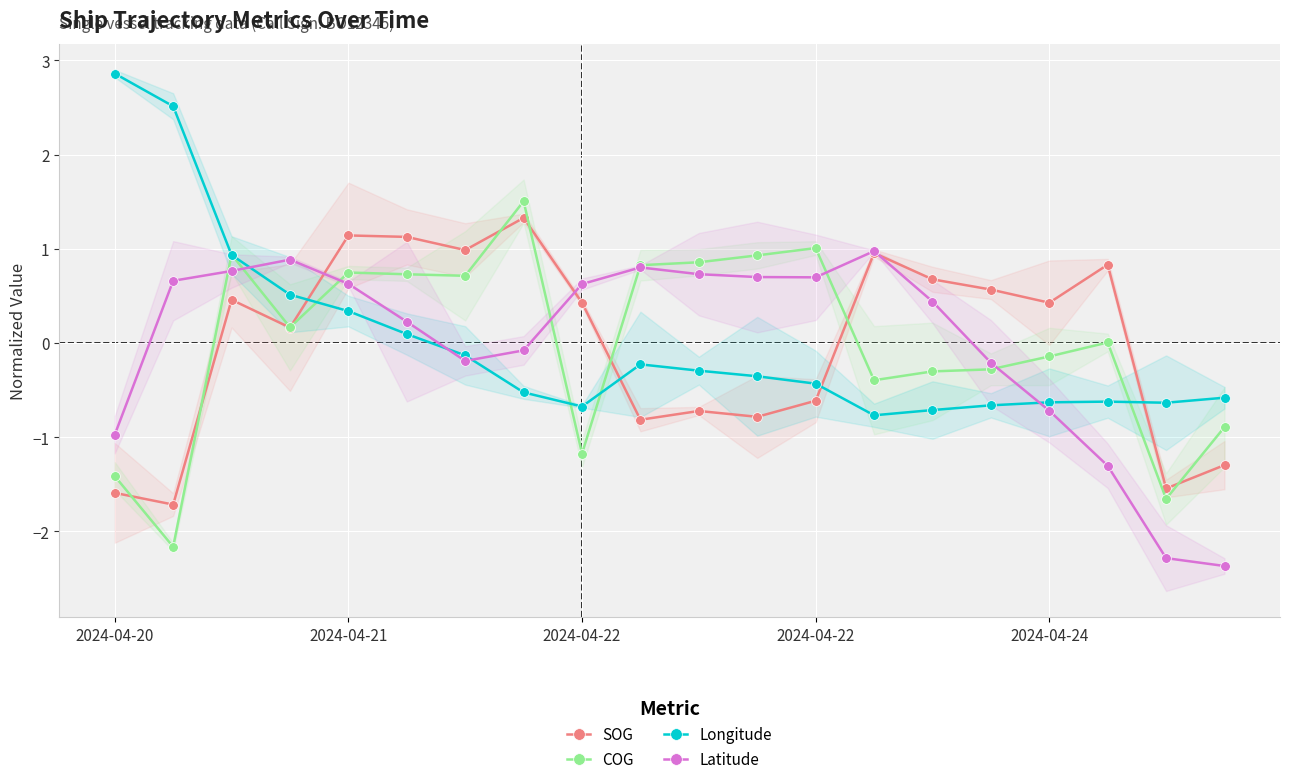

Which series has the largest range (max minus min)?

COG